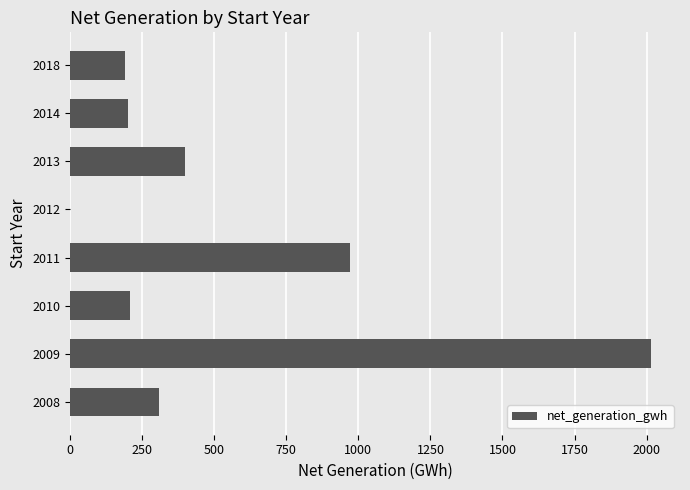

What is the change in value from 2008 to 2010?

-100.5